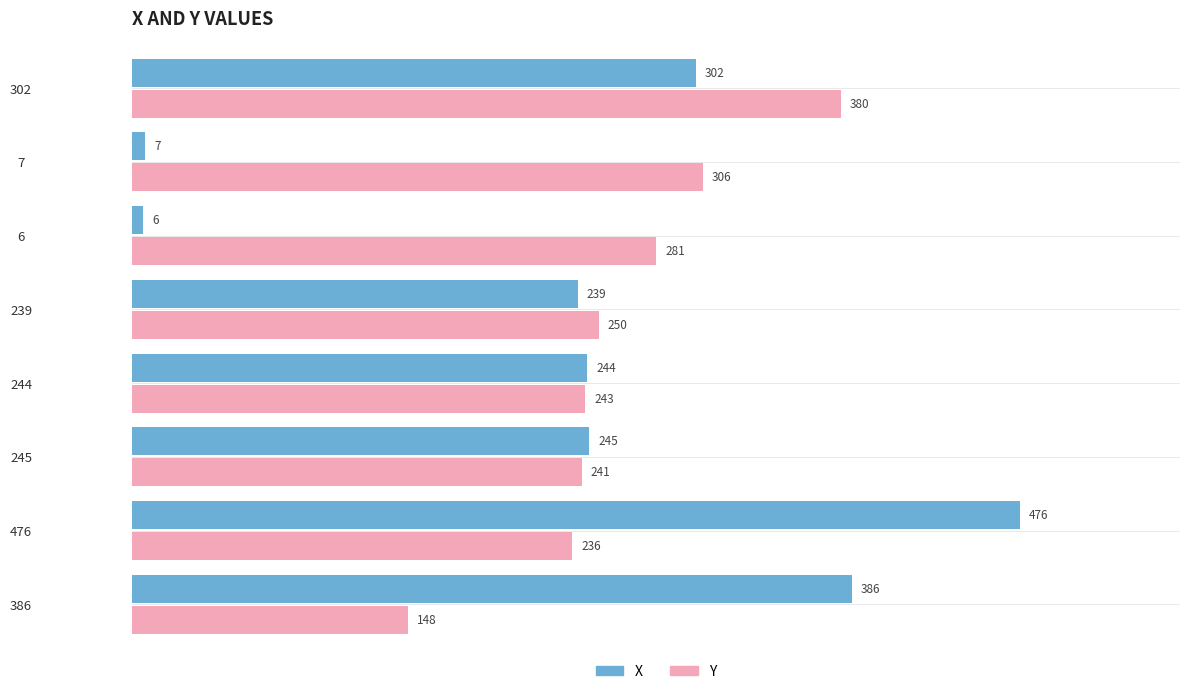

The value of X at 476 is 711. True or false?

False